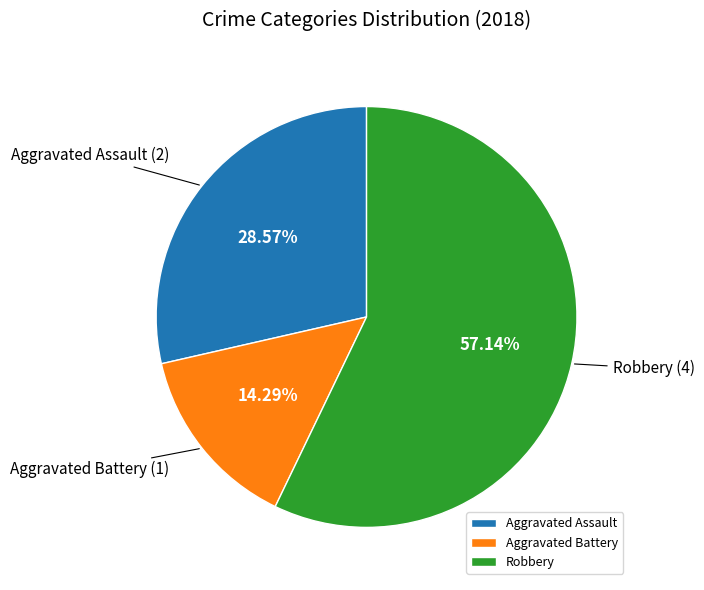

True or false: Aggravated Battery accounts for 5% of the total.

False